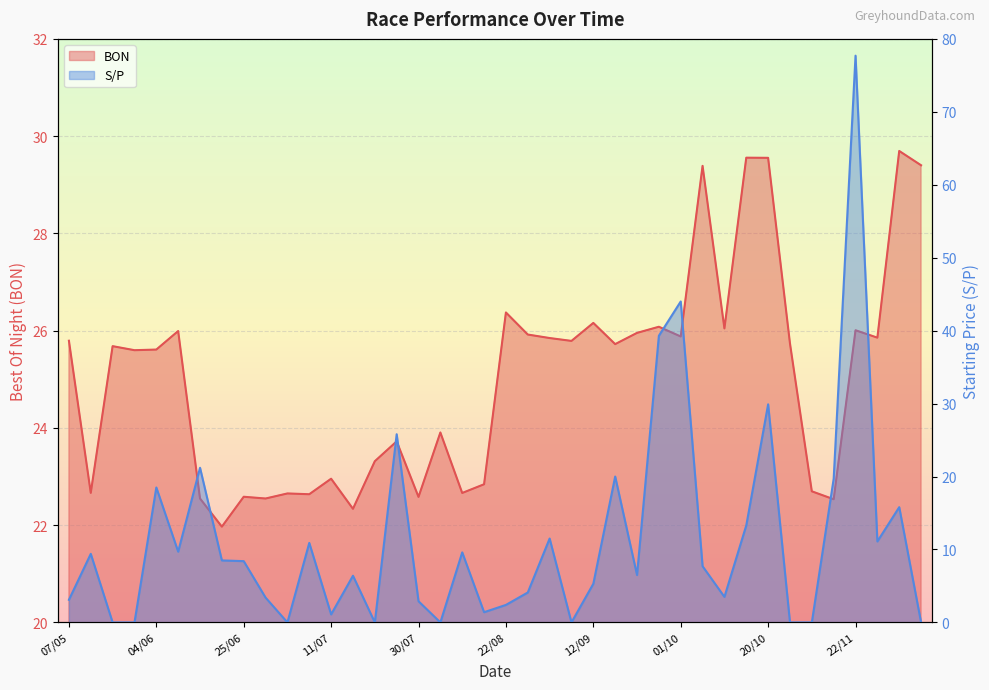

Rank the series by their average value, from highest to lowest.

BON, S/P